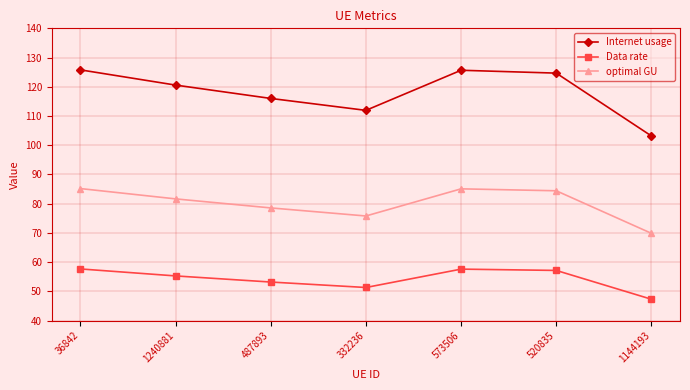

At 1240881, list the series in order from largest to smallest.

Internet usage, optimal GU, Data rate